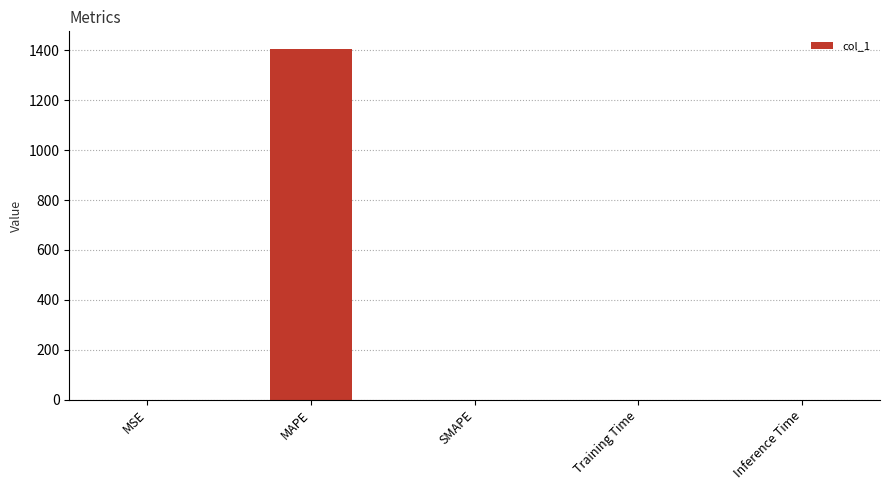

How many data points are above 0?

4